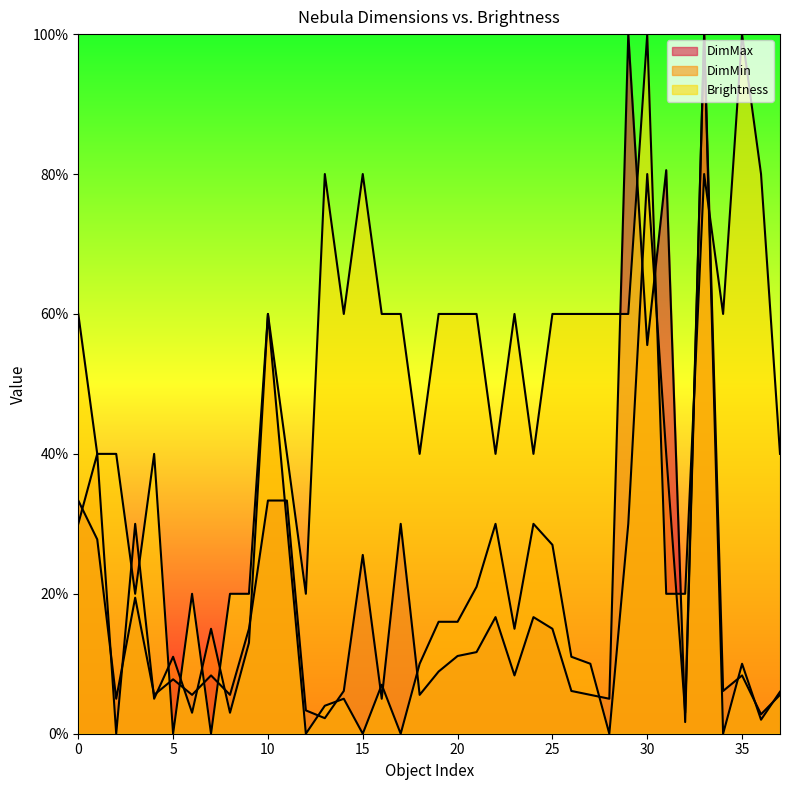

At which category does the chart reach its minimum across all series?

2